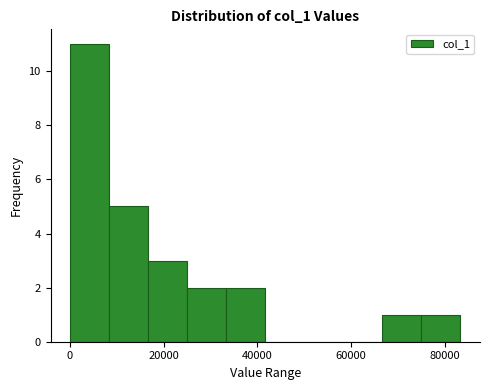

Reading left to right, transcribe this chart: for each bar, give the range it covers on the x-axis and its height. Neither the bar edges nor the heights are printed on the chart, so give them approximately, as read against the axes.

0 to 8000: 11
8000 to 16000: 5
16000 to 26000: 3
26000 to 34000: 2
34000 to 42000: 2
42000 to 50000: 0
50000 to 58000: 0
58000 to 66000: 0
66000 to 76000: 1
76000 to 84000: 1